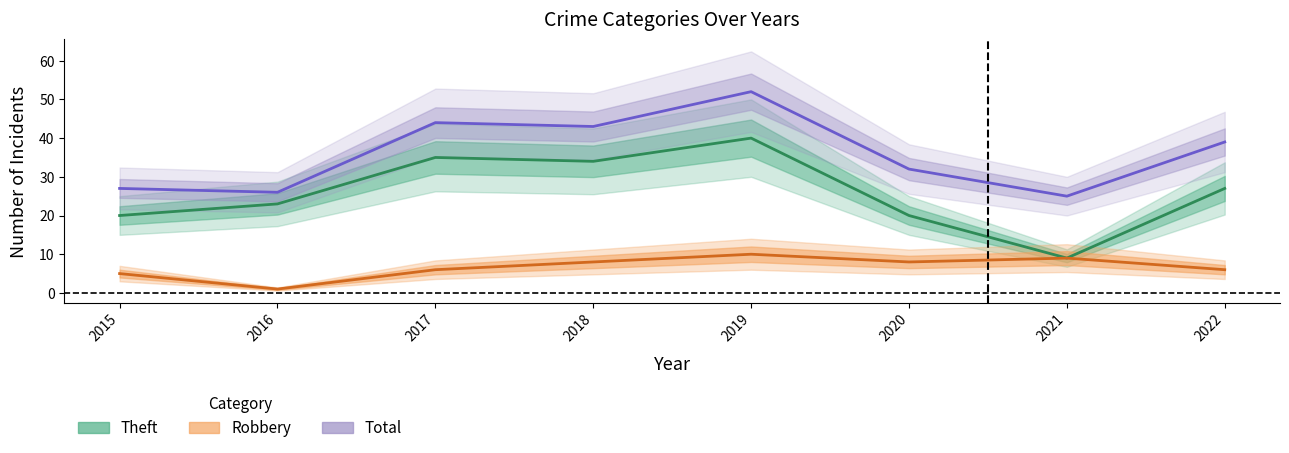

What is the difference between the maximum and minimum values in the Total series?

27